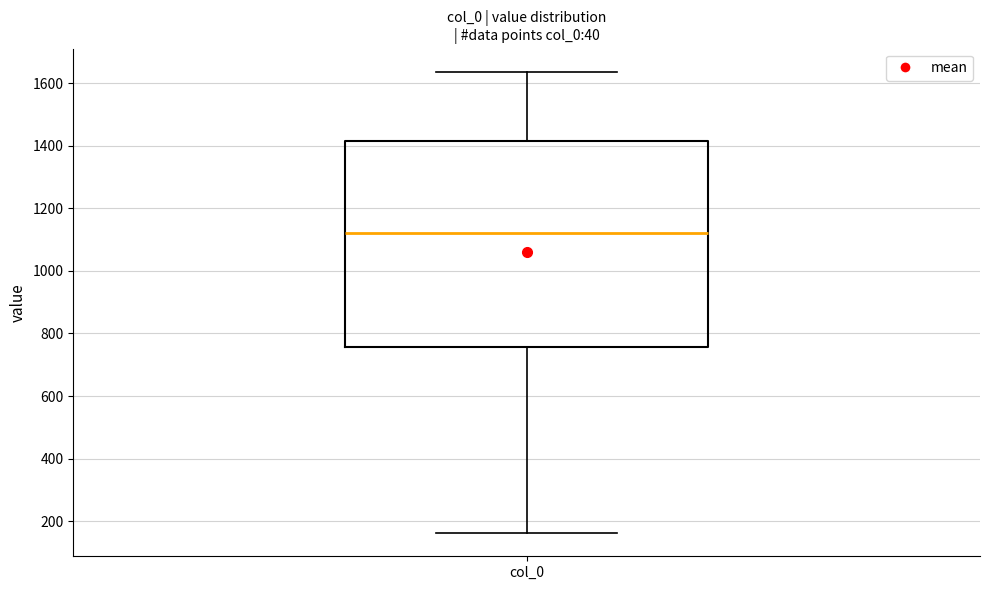

Where does the upper whisker of the box for col_0 end on the y-axis? The values are not printed on the chart, so give them approximately, as read against the axis.

1640